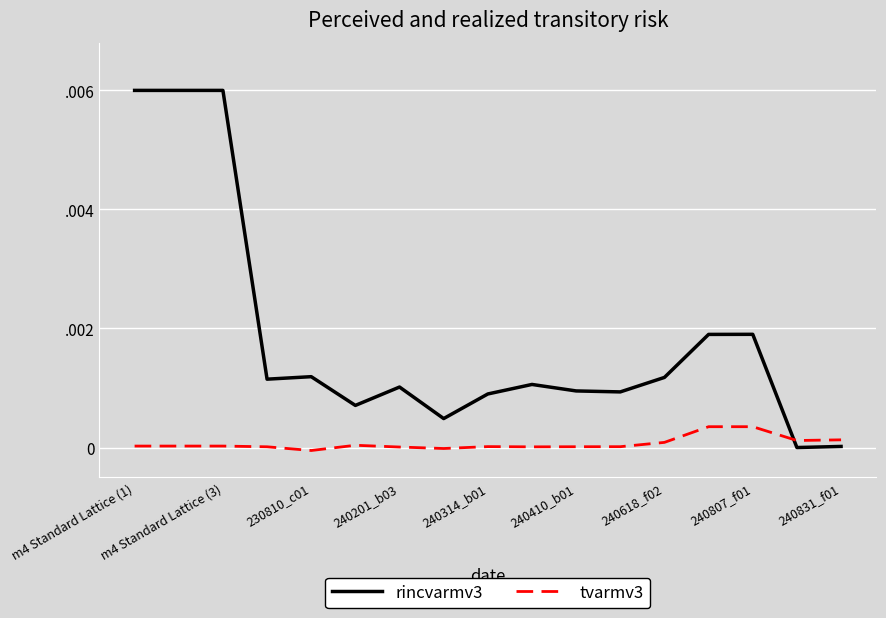

Between which two adjacent categories do tvarmv3 and rincvarmv3 first intersect?

14 and 15